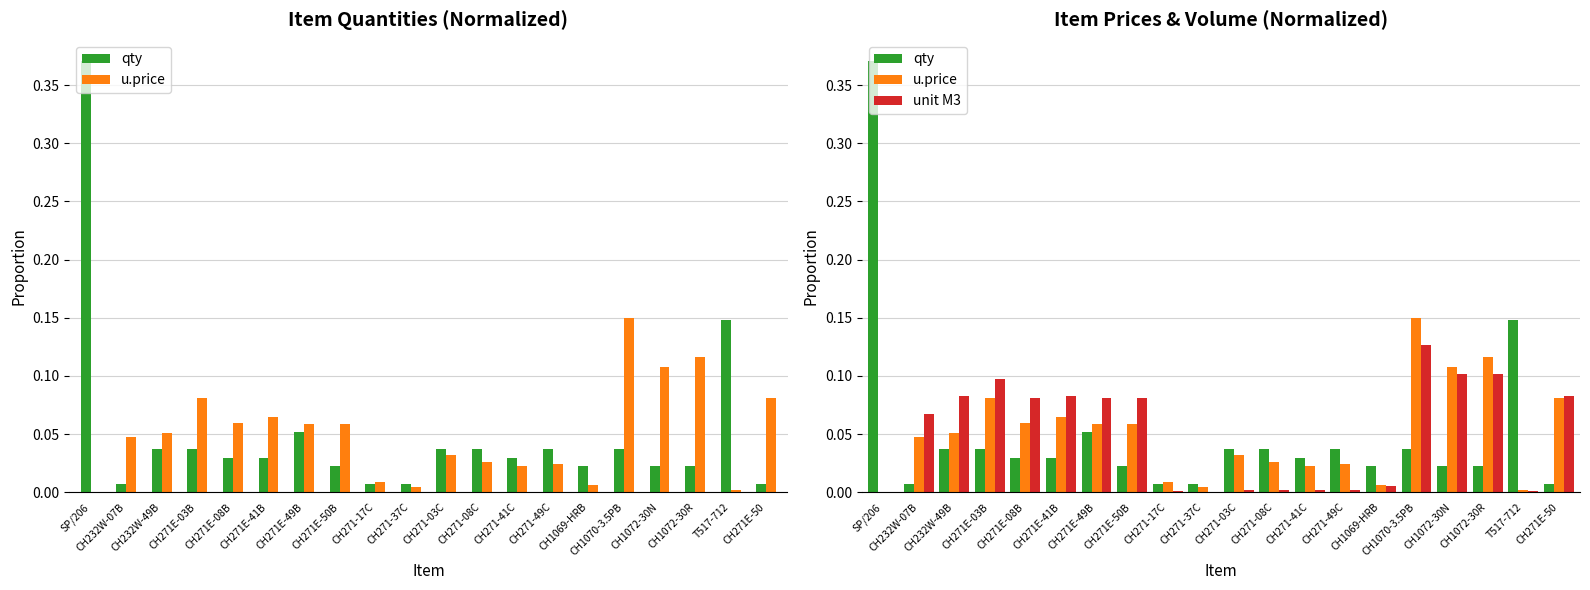

How many bars are there in each group?

3